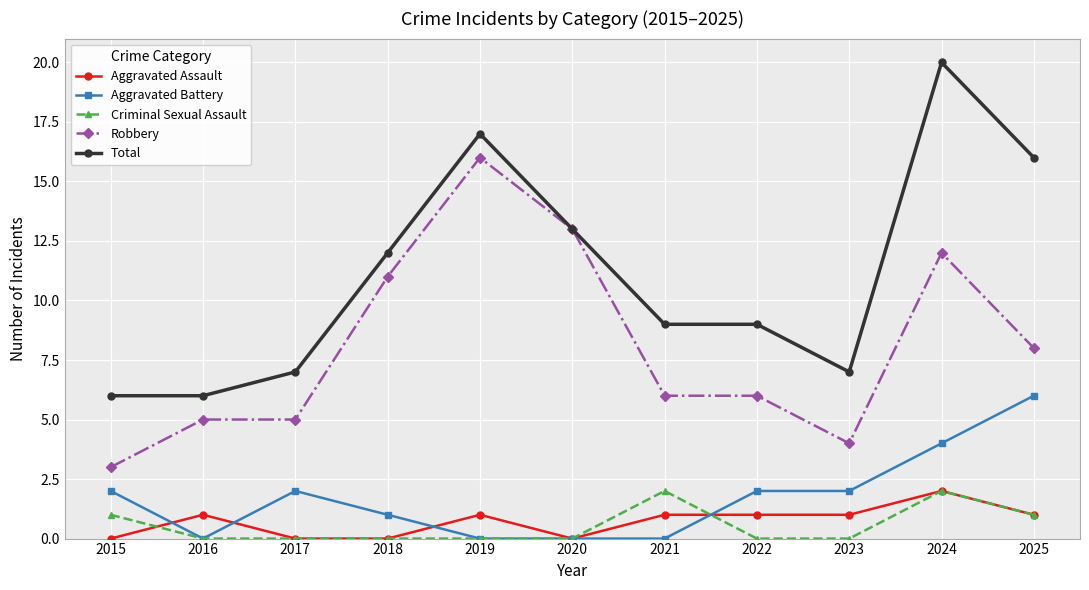

Count the Criminal Sexual Assault values in the range 0 to 1.

9